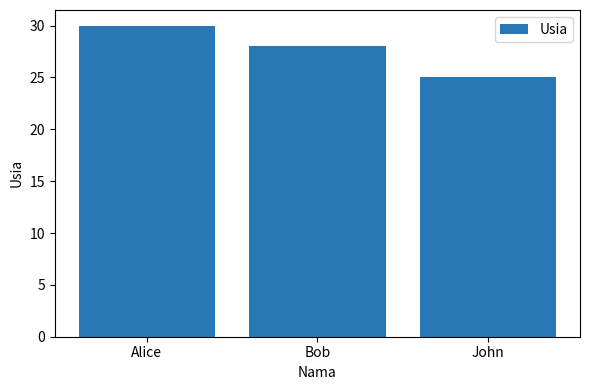

Which category has the highest value across all series?

Alice